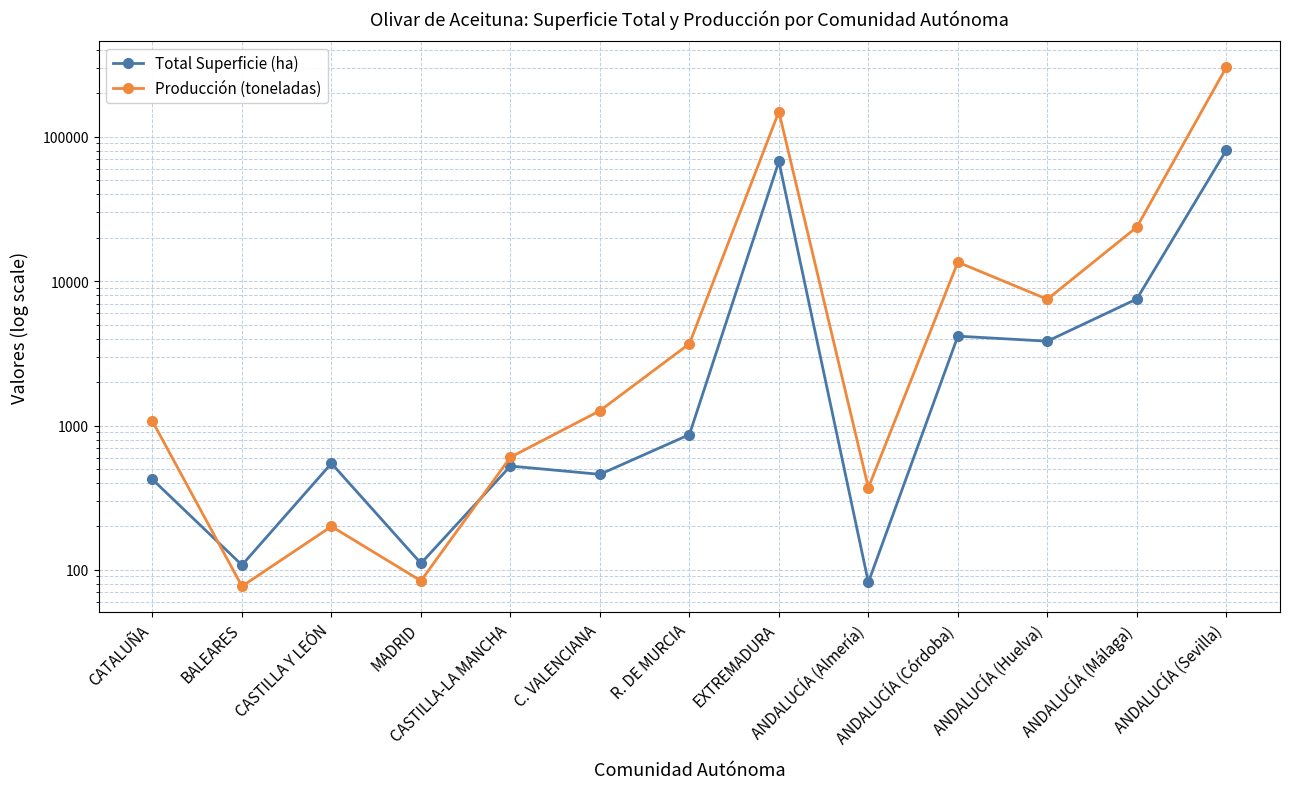

How many values in the Producción (toneladas) series exceed 1266?

6